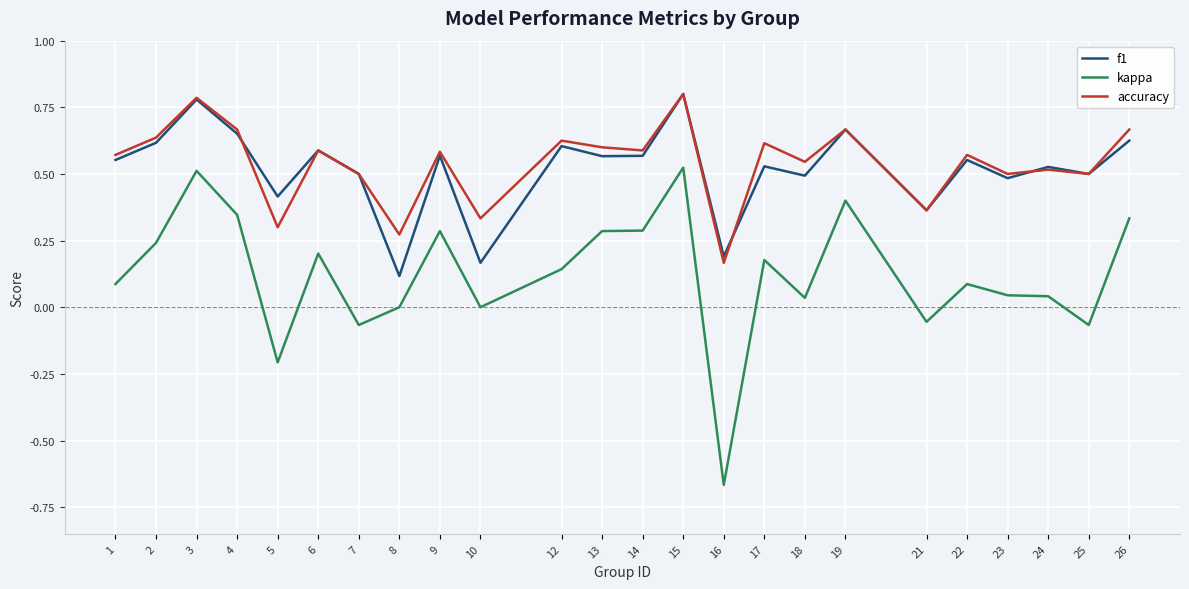

At which category is the sum across all series the highest?

15